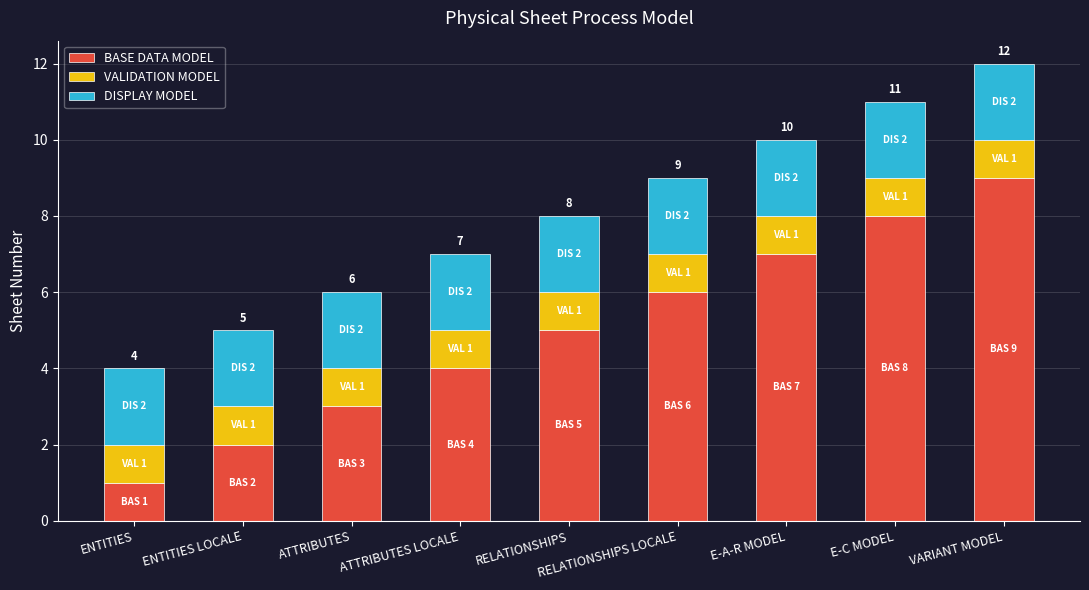

How many series are shown in this chart?

3